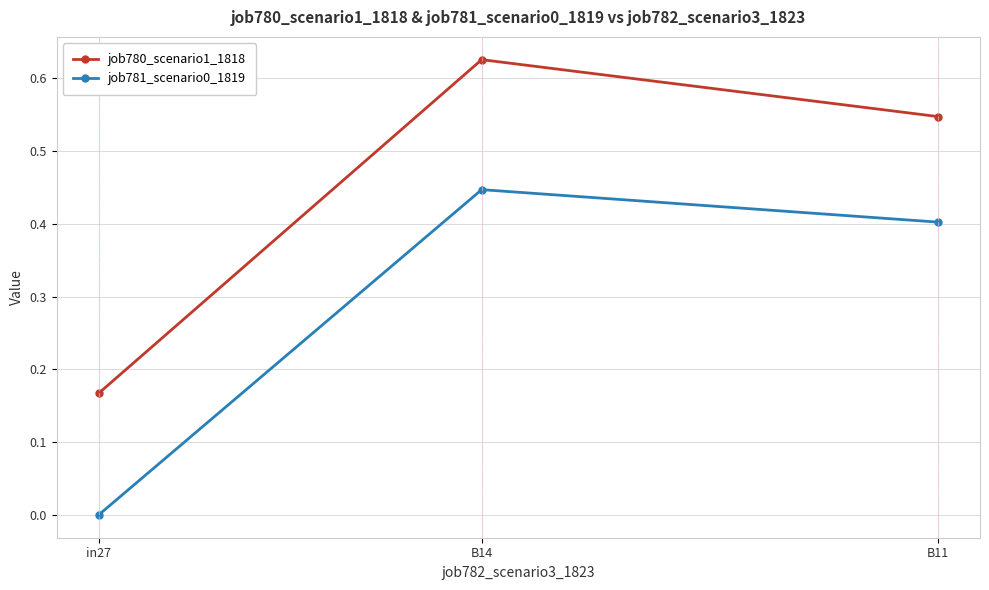

At which label does job780_scenario1_1818 reach its minimum?

in27